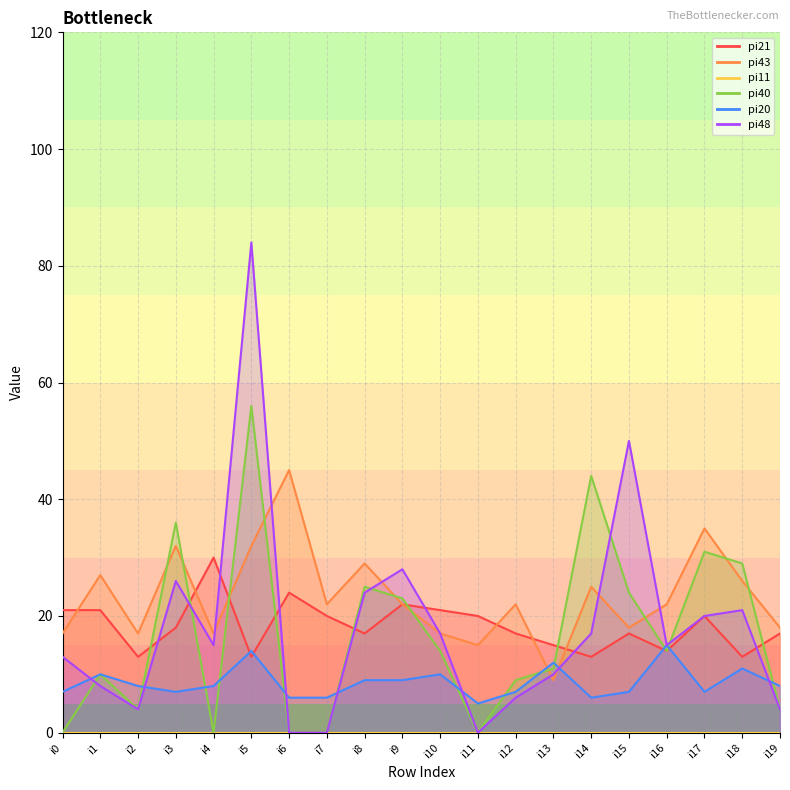

Is the value of pi48 at i4 greater than the value of pi43 at i4?

No